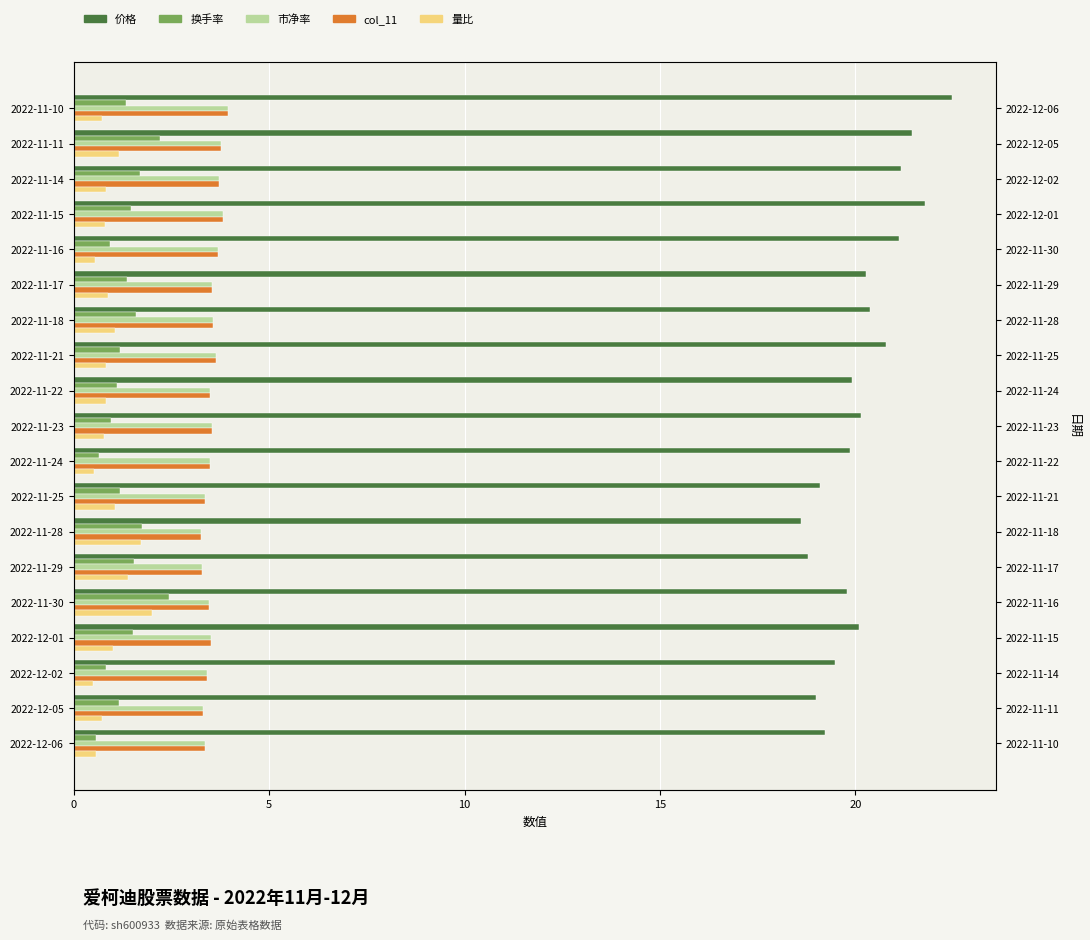

How many bars are there in total?

95